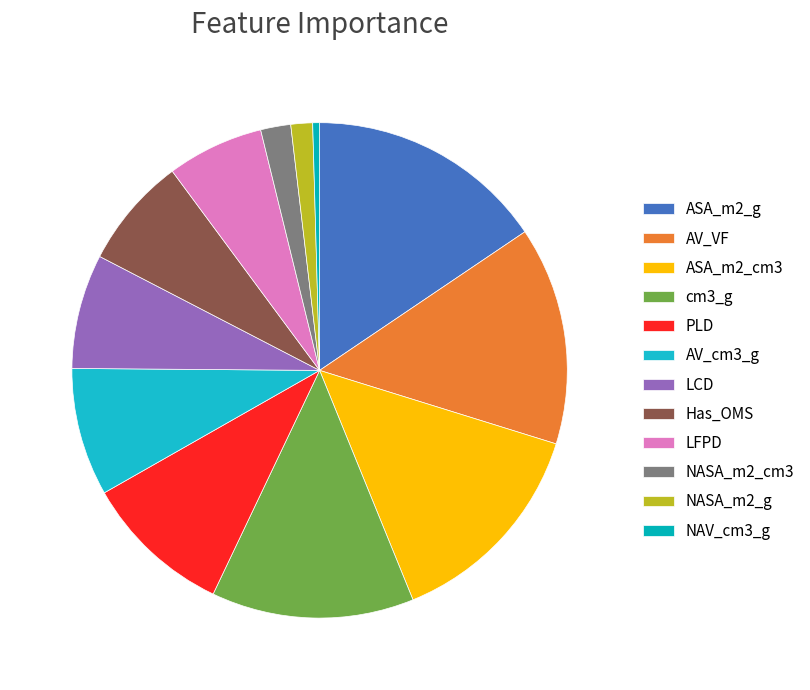

Is there a majority slice in this chart?

No